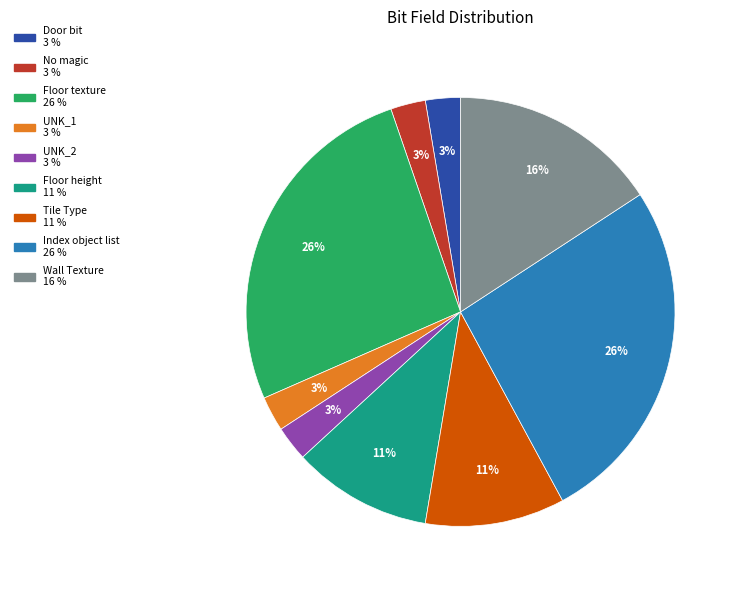

Is Floor texture the majority of the pie?

No